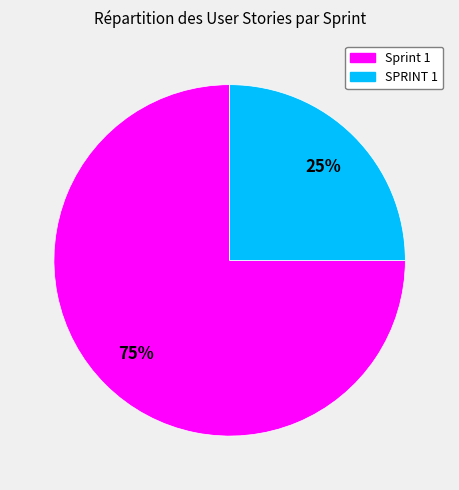

Approximately how many times larger is the value at Sprint 1 compared to SPRINT 1?

3.0